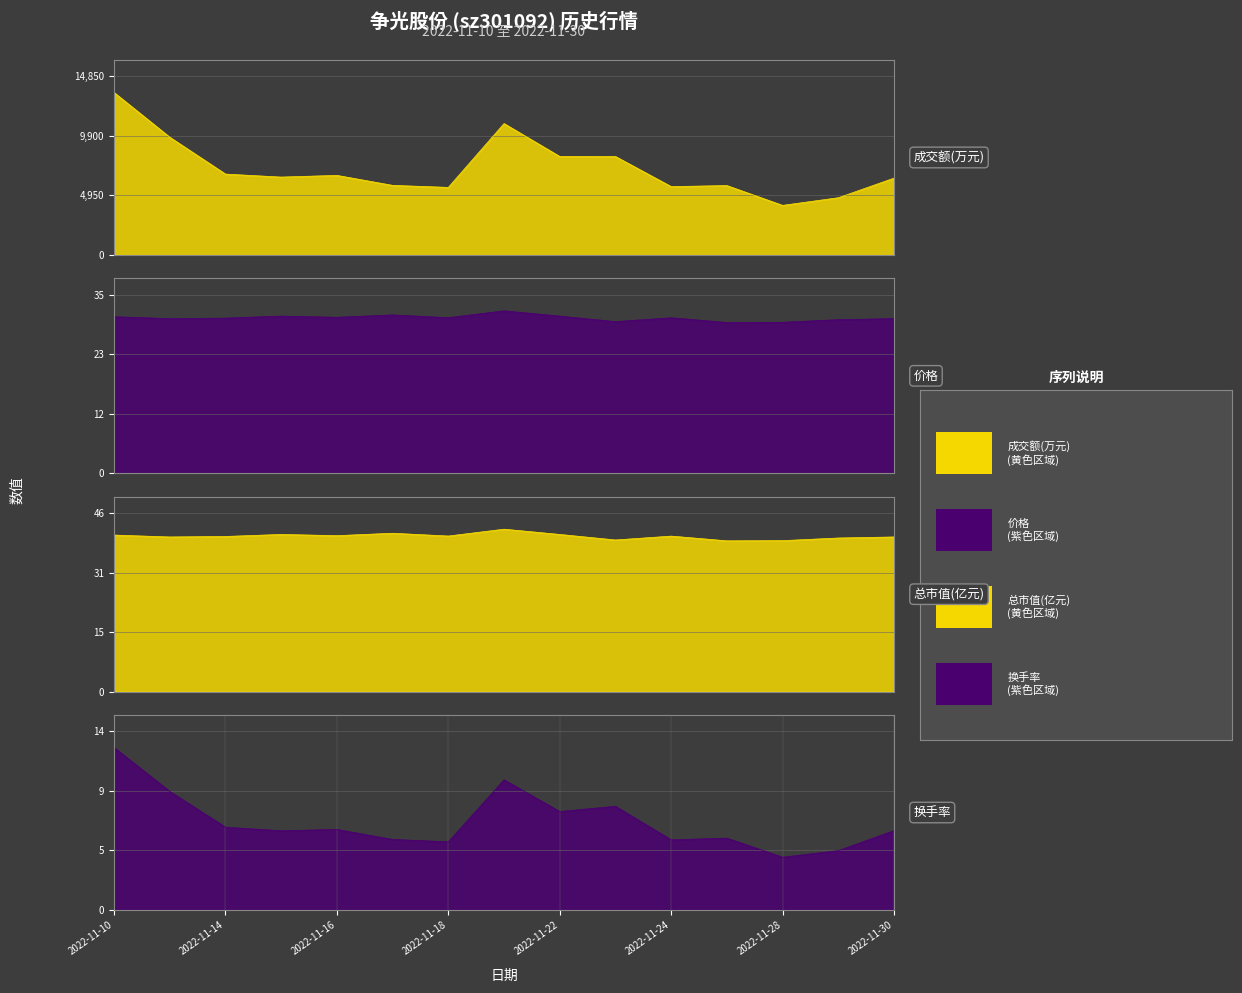

What is the difference between the maximum and minimum values in the 总市值(亿元) series?

3.0